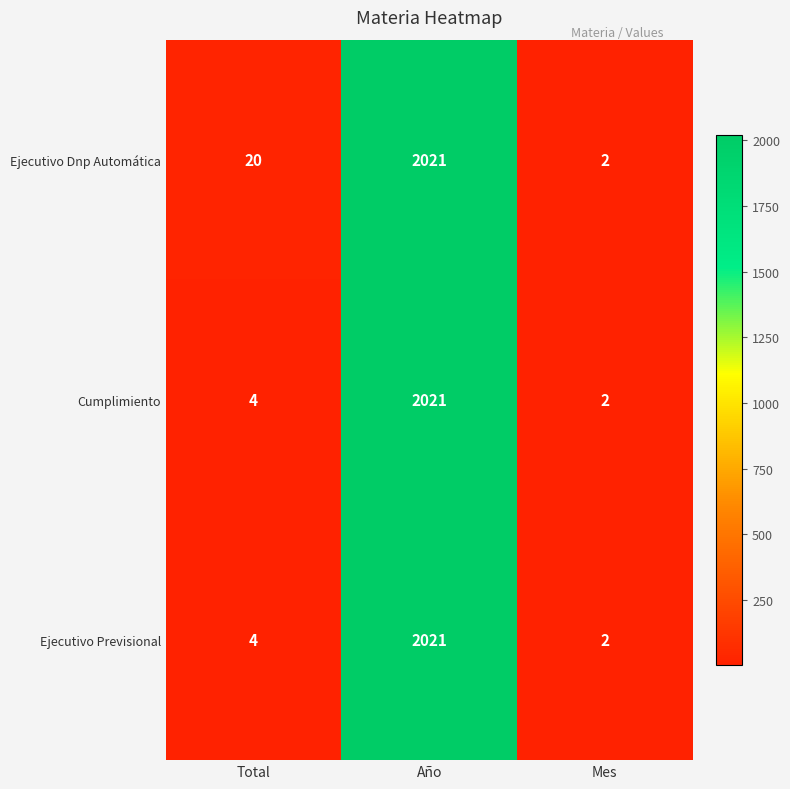

What is the difference between the maximum and minimum values in the Cumplimiento series?

2019